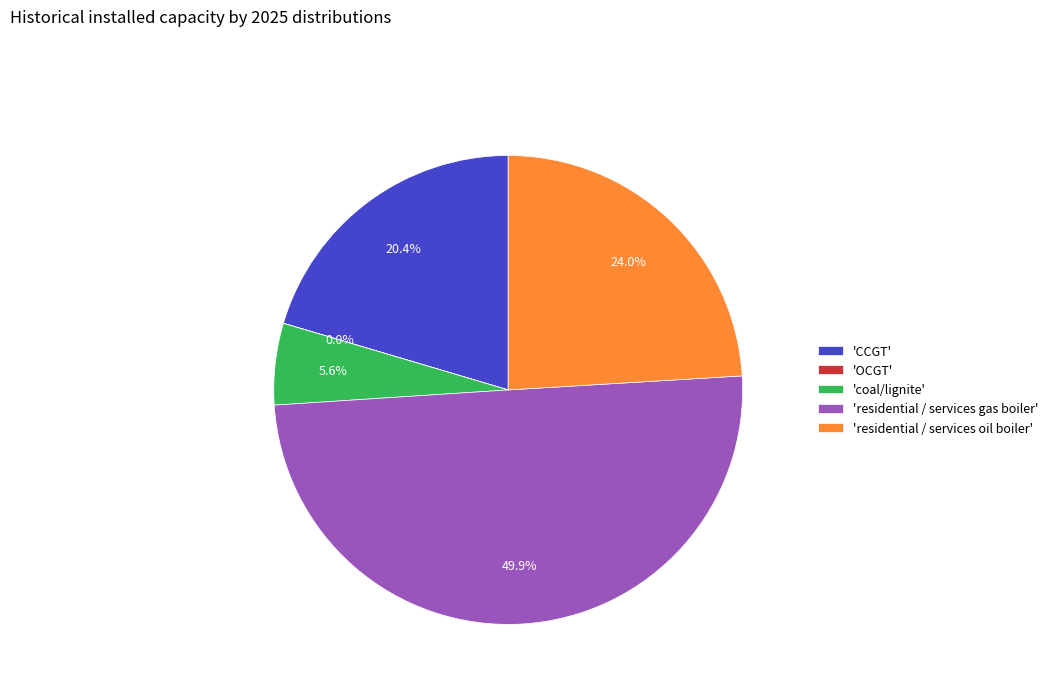

What is the largest slice in the pie chart?

'residential / services gas boiler'